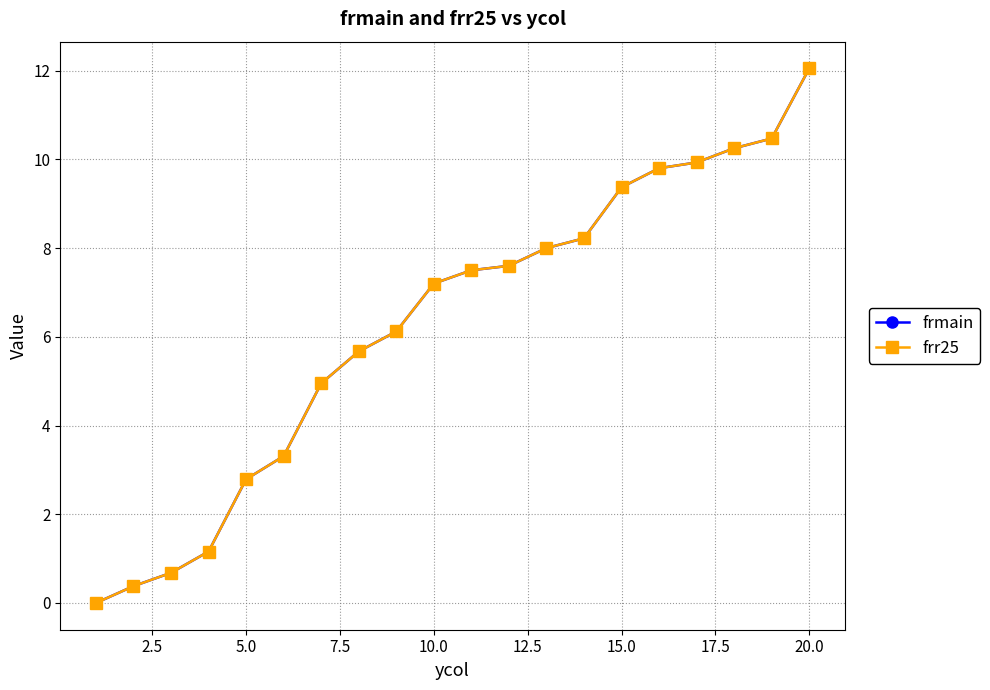

Is this an area chart (filled region under the line)?

No